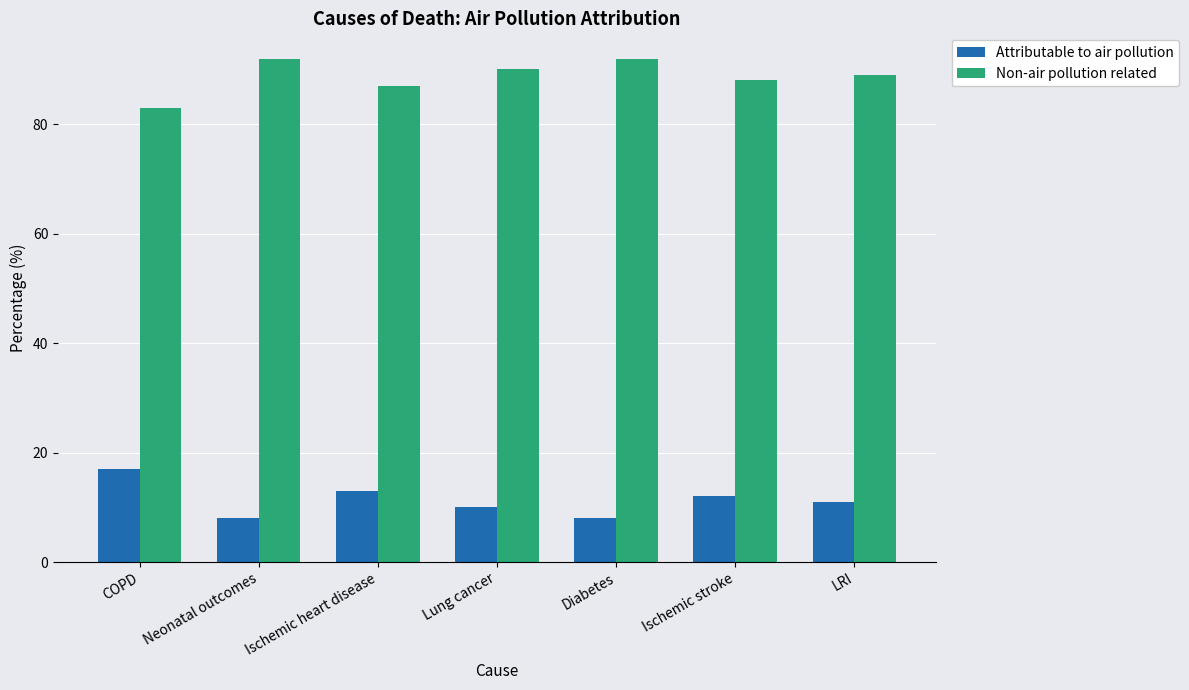

How many bars are there in each group?

2